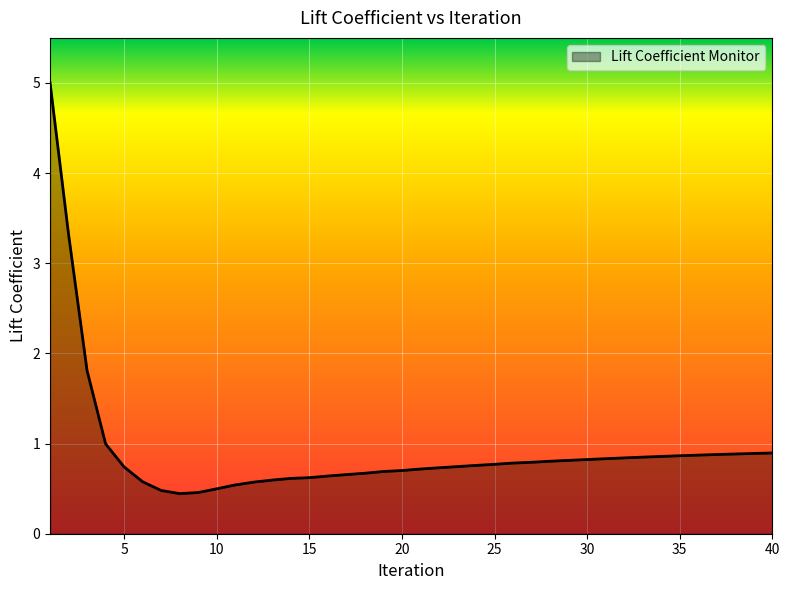

What is the greatest value displayed?

5.0